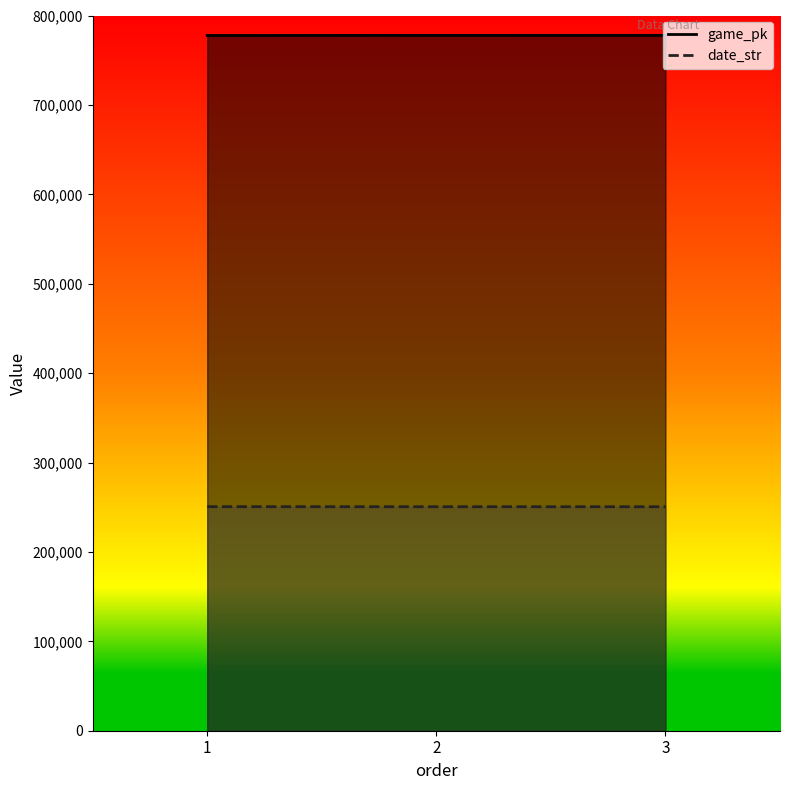

Is the value of game_pk at 1 greater than the value of date_str at 2?

Yes